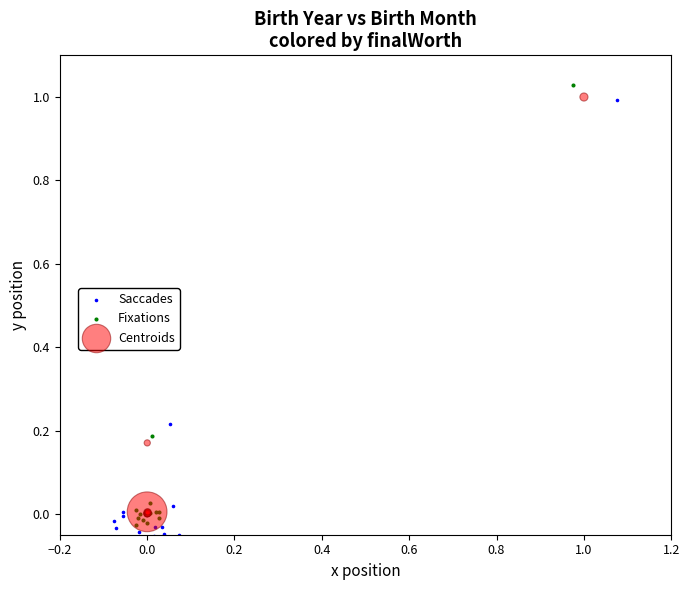

Which series contains the highest Y value?

Fixations